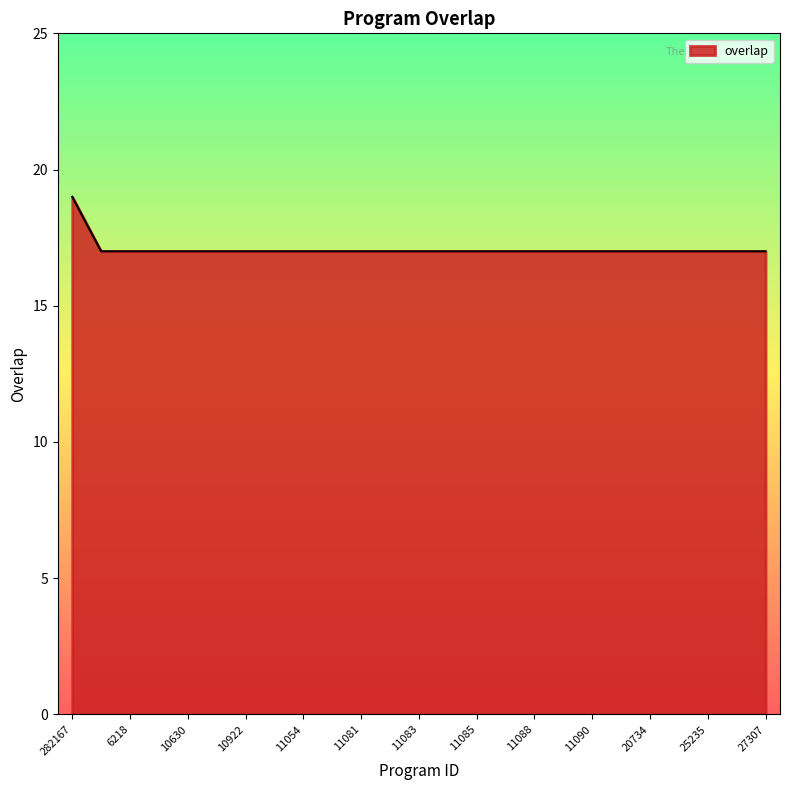

What is the greatest value displayed?

19